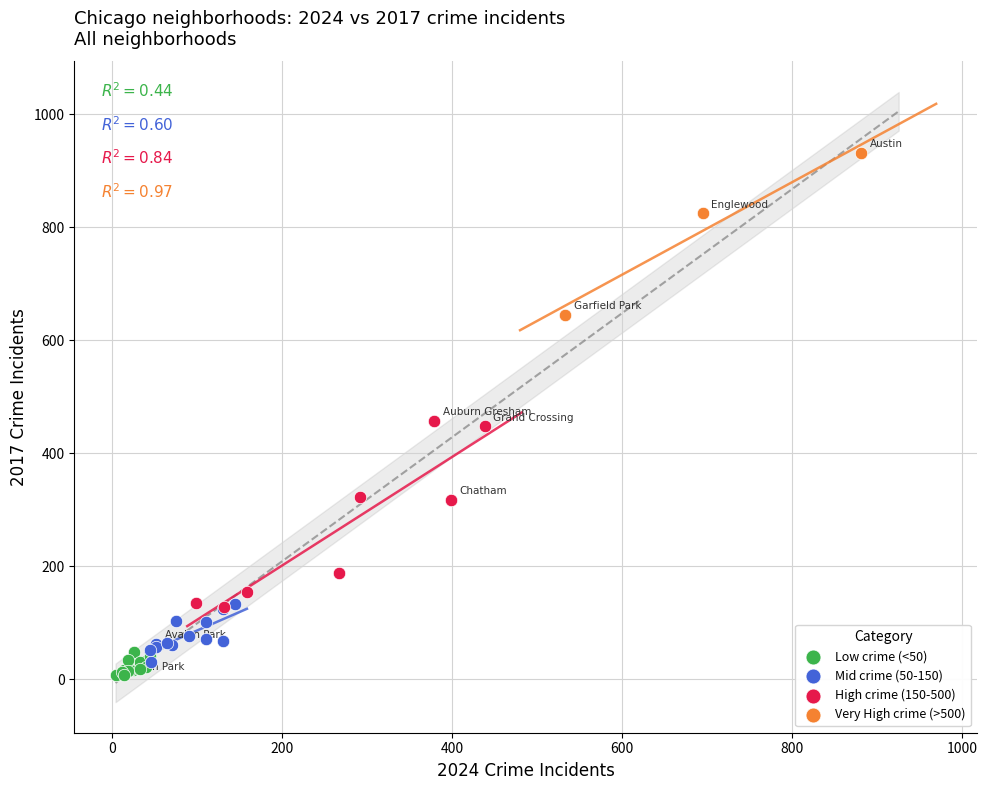

Which series reaches the maximum Y coordinate?

Very High crime (>500)